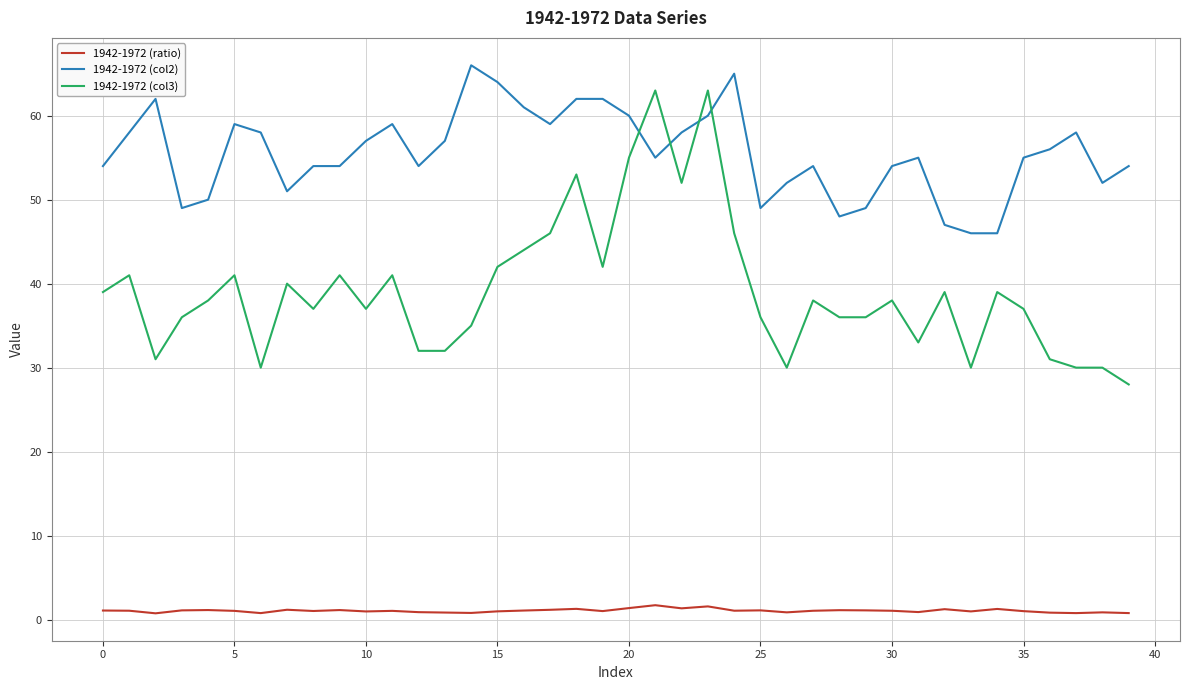

Is this an area chart (filled region under the line)?

No